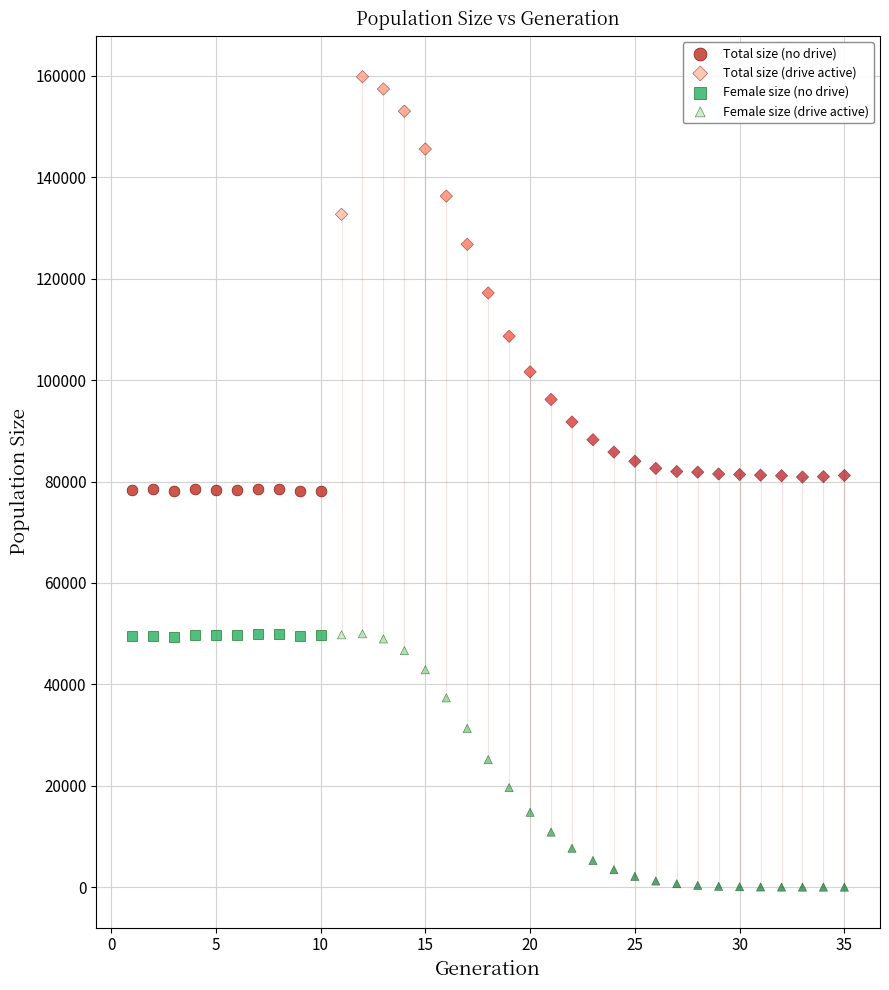

Which series has the widest spread of Y values?

Total size (drive active)